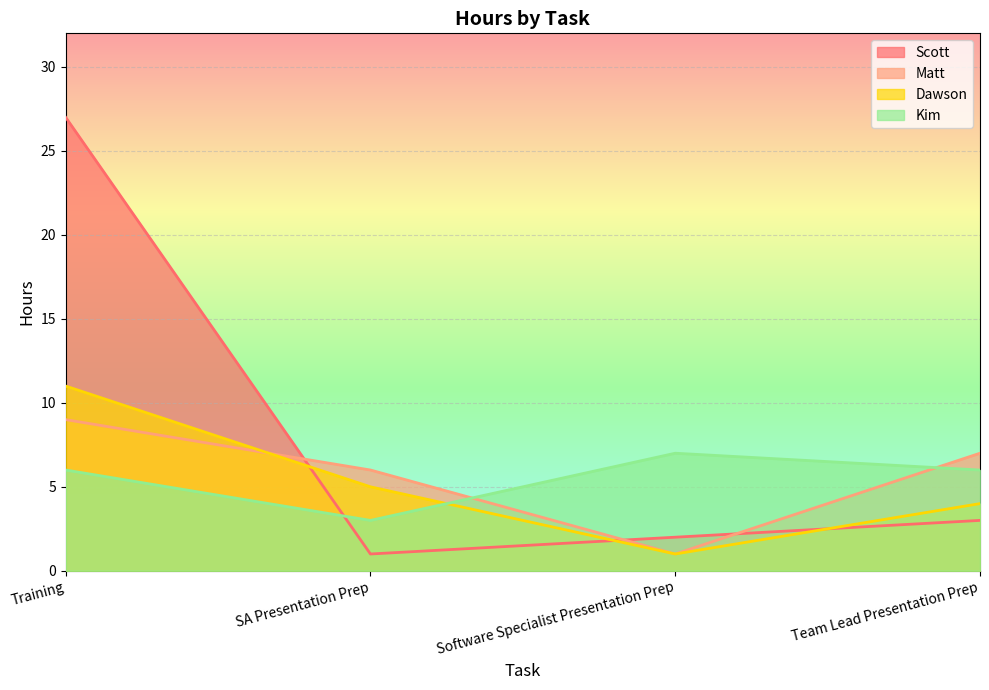

Which series has the largest total across all categories?

Scott